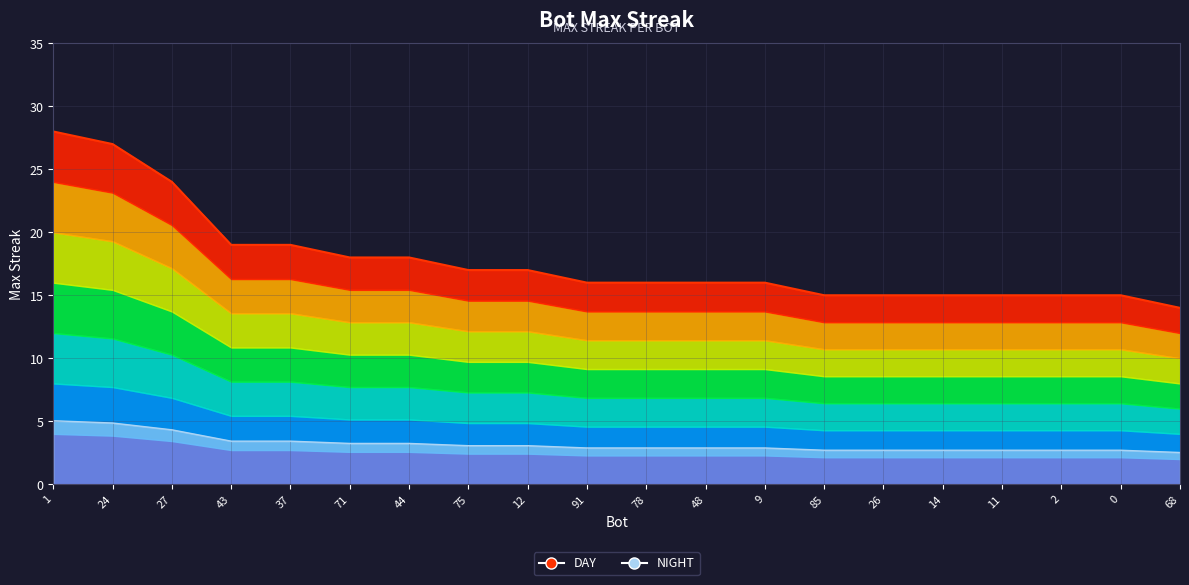

At which category does the chart reach its peak across all series?

1